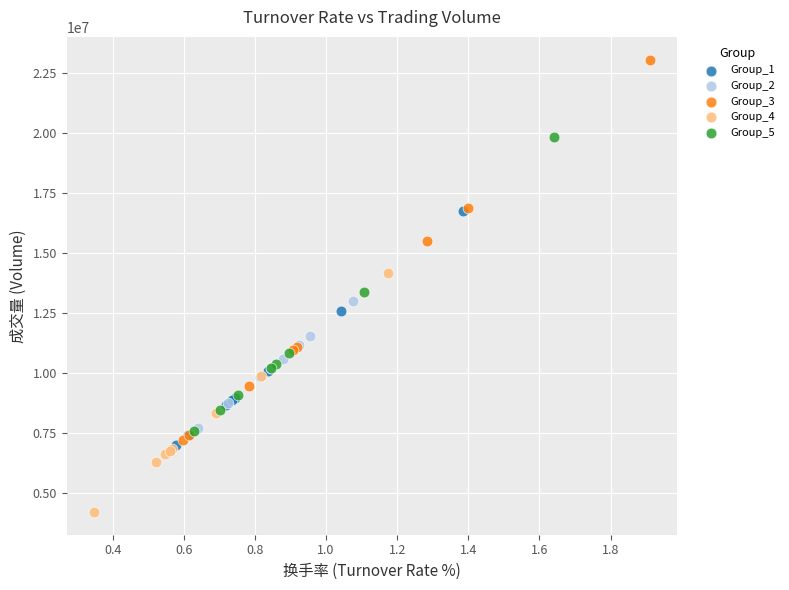

Which series reaches the minimum Y coordinate?

Group_4